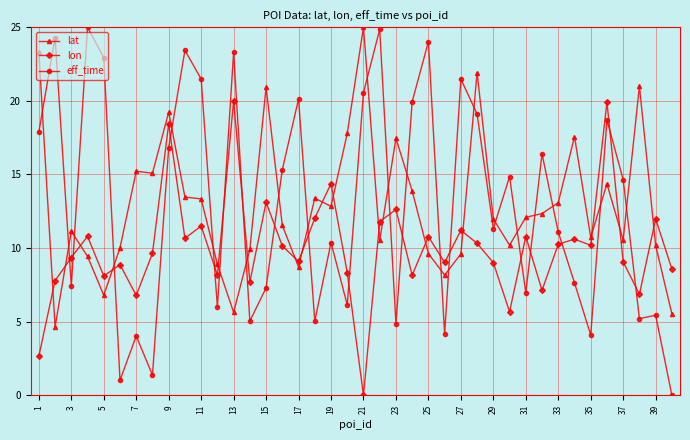

What is the difference between the maximum and second lowest values in the lon series?

17.3